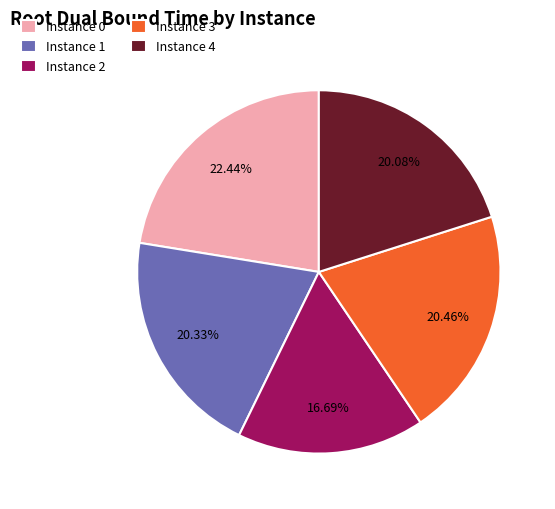

Do Instance 0 and Instance 2 together represent more than half of the pie?

No